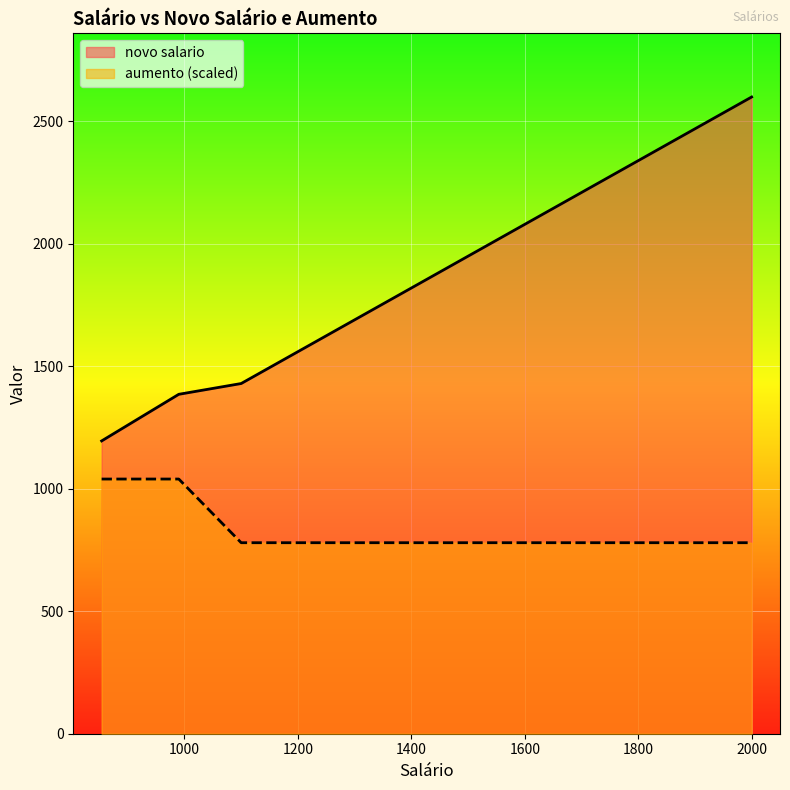

What is the average value of the aumento series?

0.3